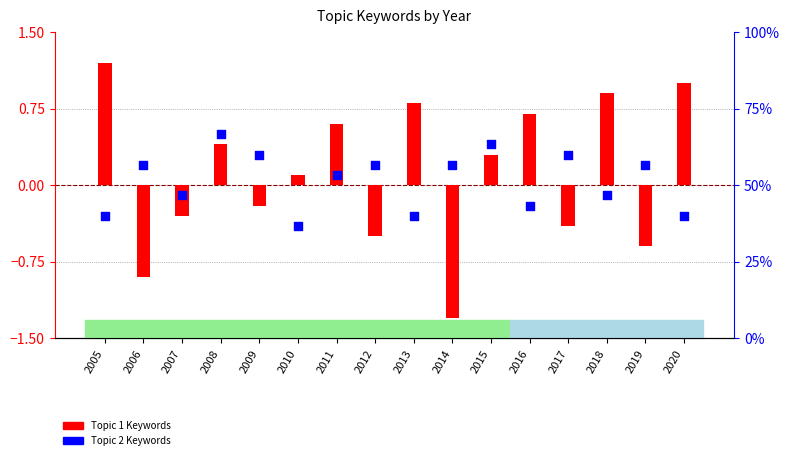

At which category is the sum across all series the highest?

2008